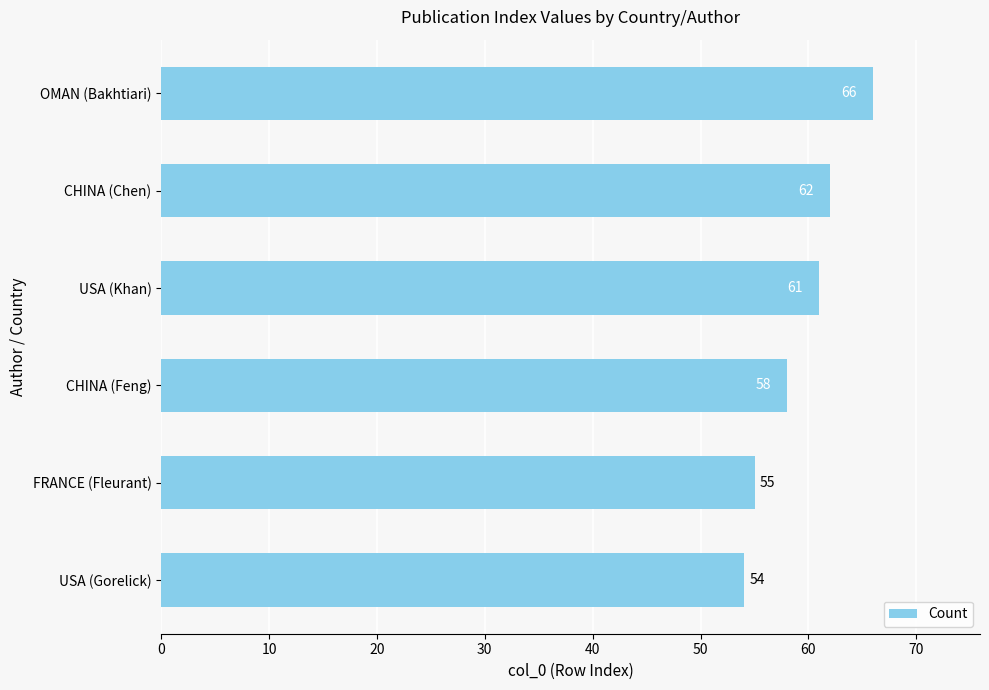

List the labels in order of value, largest first.

OMAN (Bakhtiari), CHINA (Chen), USA (Khan), CHINA (Feng), FRANCE (Fleurant), USA (Gorelick)